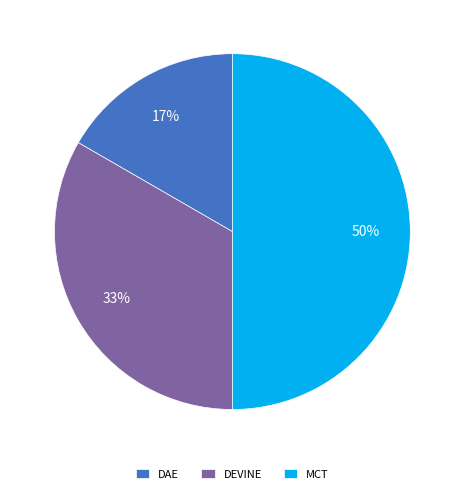

Which has a higher value, DEVINE or DAE?

DEVINE